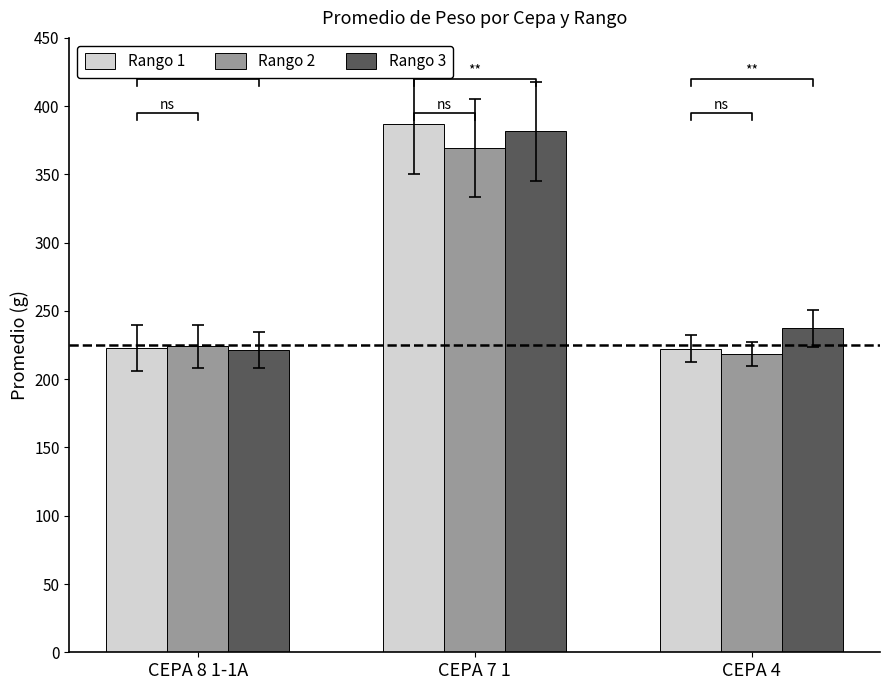

What is the value of the Rango 3 bar at the 3rd from the left?

237.3